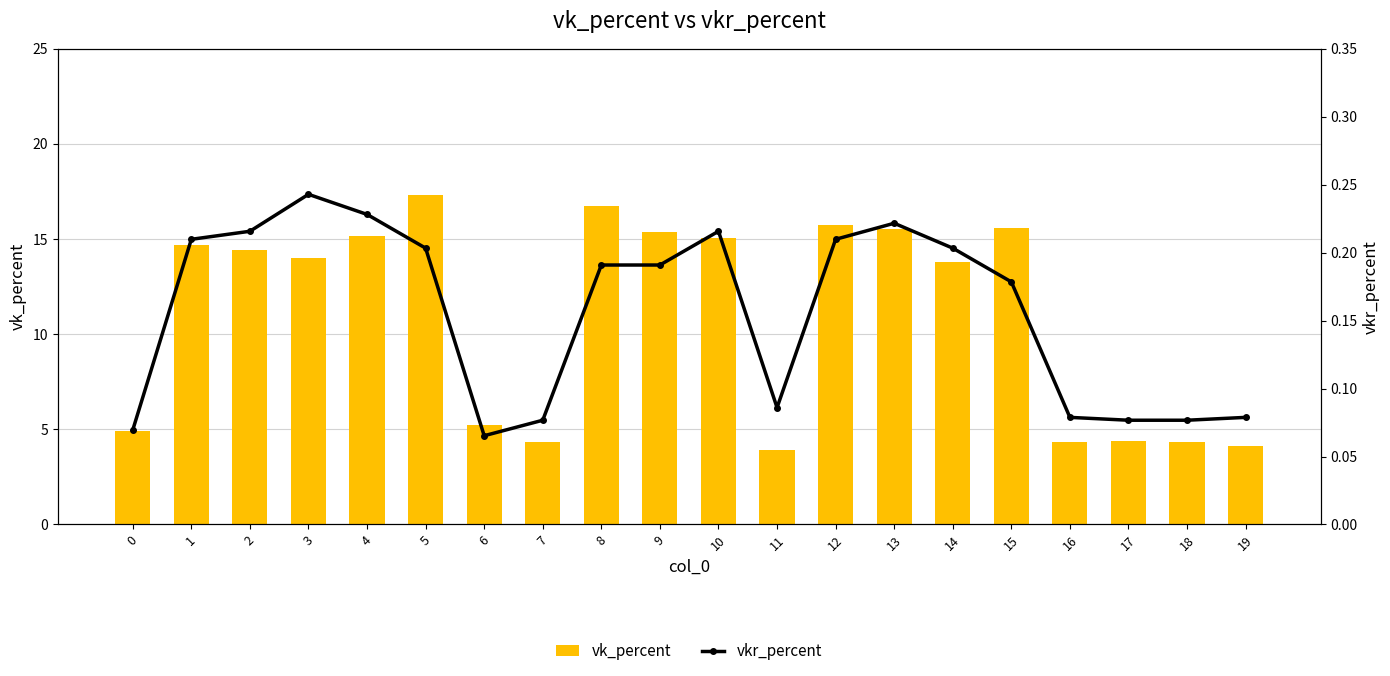

Reading right to left, list all the values displayed in this chart.

vk_percent: 19=4.1	18=4.4	17=4.4	16=4.3	15=15.6	14=13.8	13=15.6	12=15.7	11=3.9	10=15.1	9=15.4	8=16.7	7=4.4	6=5.2	5=17.3	4=15.2	3=14.0	2=14.4	1=14.7	0=4.9
vkr_percent: 19=0.1	18=0.1	17=0.1	16=0.1	15=0.2	14=0.2	13=0.2	12=0.2	11=0.1	10=0.2	9=0.2	8=0.2	7=0.1	6=0.1	5=0.2	4=0.2	3=0.2	2=0.2	1=0.2	0=0.1